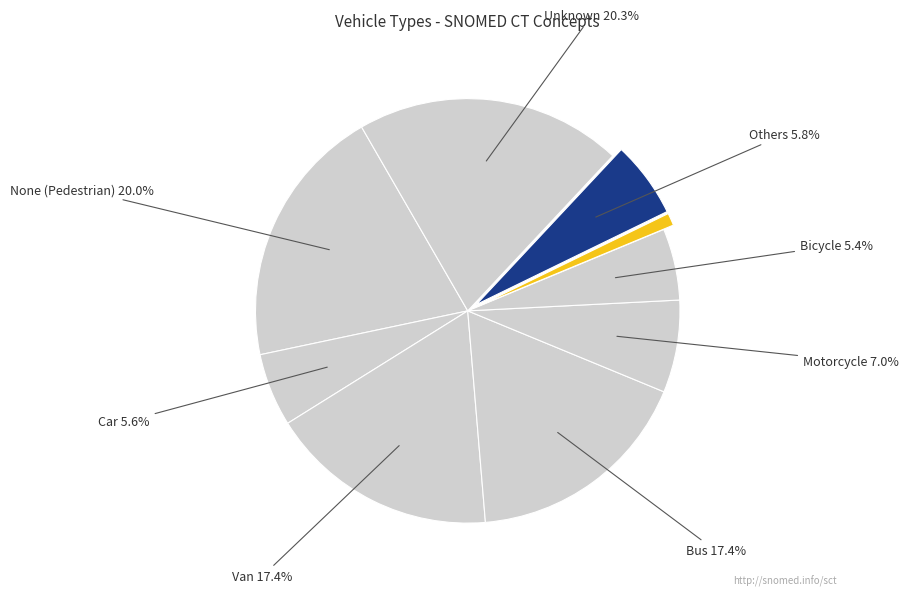

Rank the categories by value from highest to lowest.

Unknown, None (Pedestrian), Van, Bus, Motorcycle, Others, Car, Bicycle, Truck